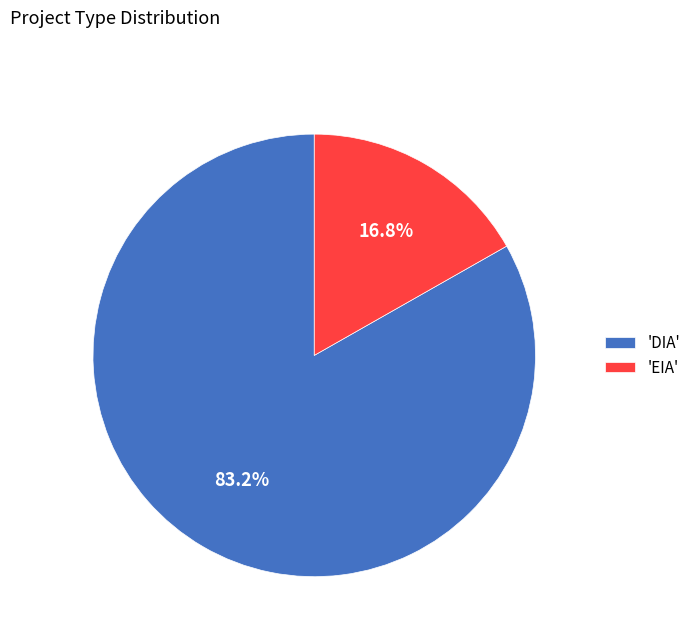

Which slice is the smallest?

'EIA'